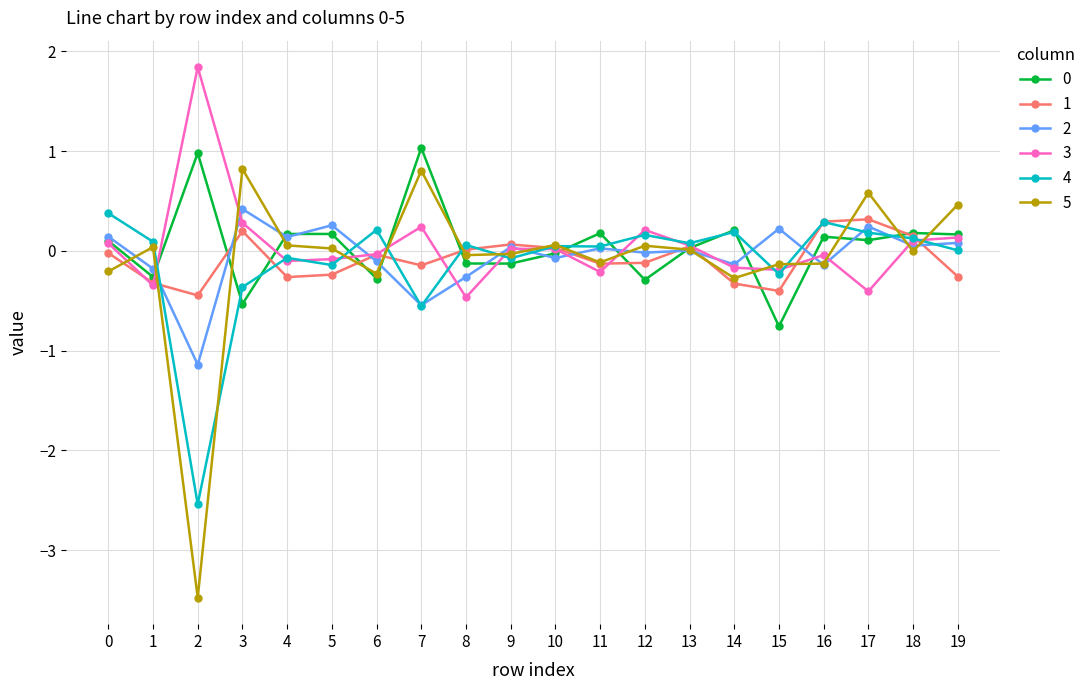

Count the number of categories in the chart.

20